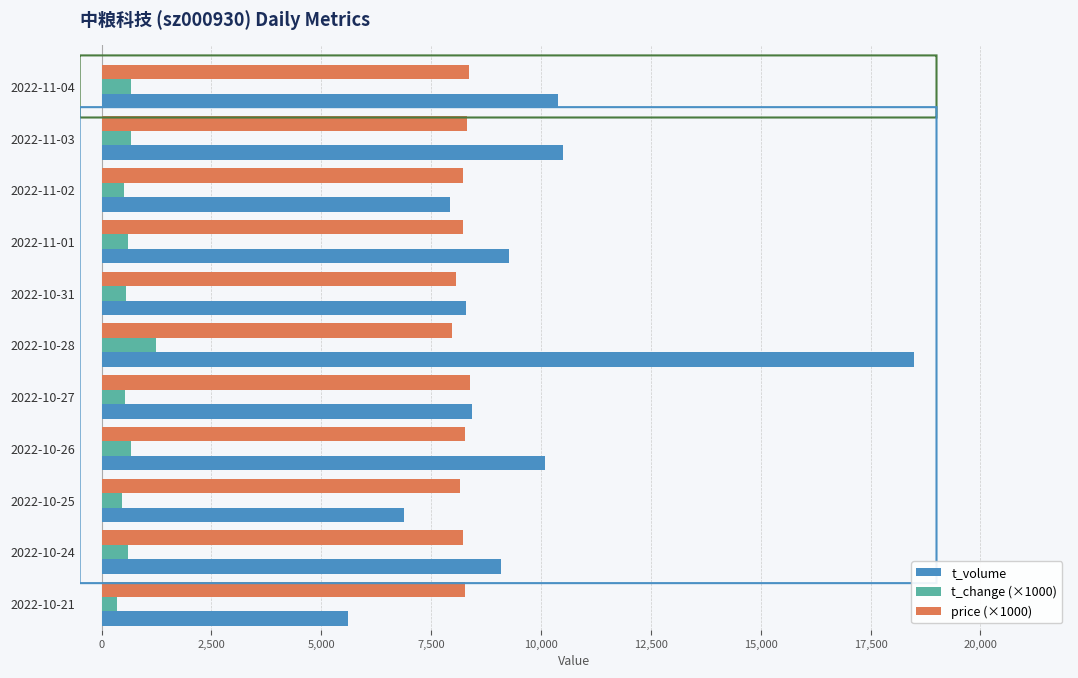

Which series has the largest range (max minus min)?

t_volume